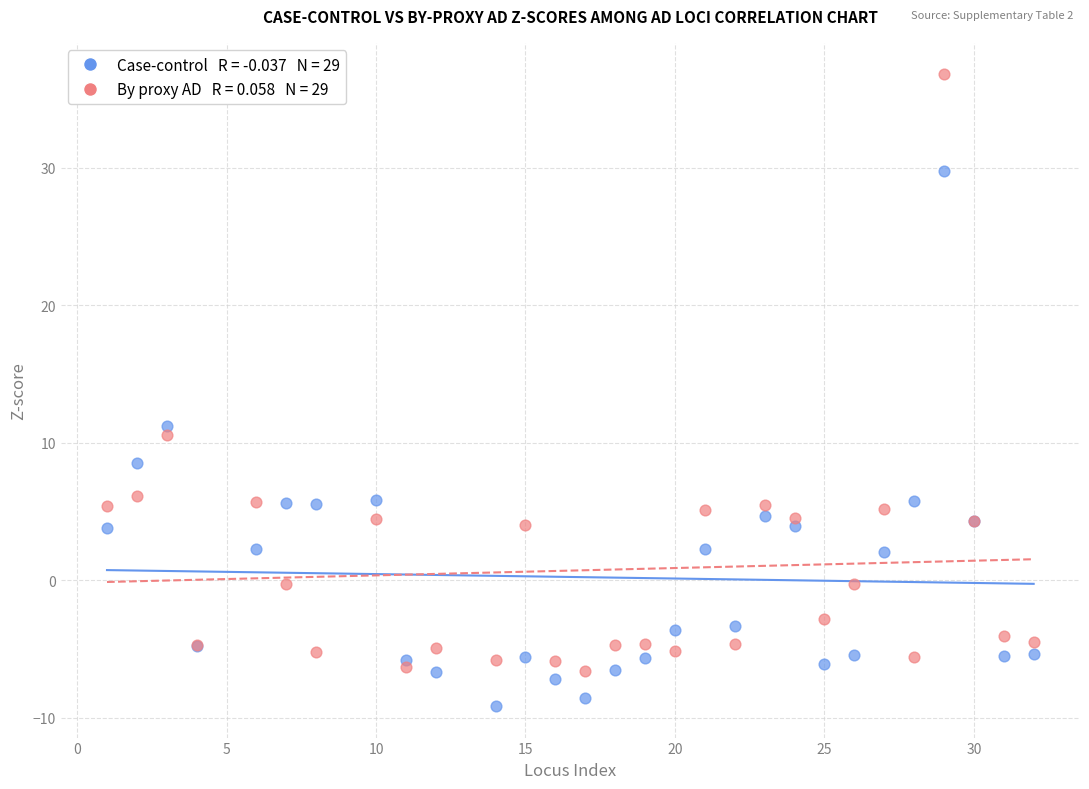

Across all series, what Y value is closest to 13?

11.2